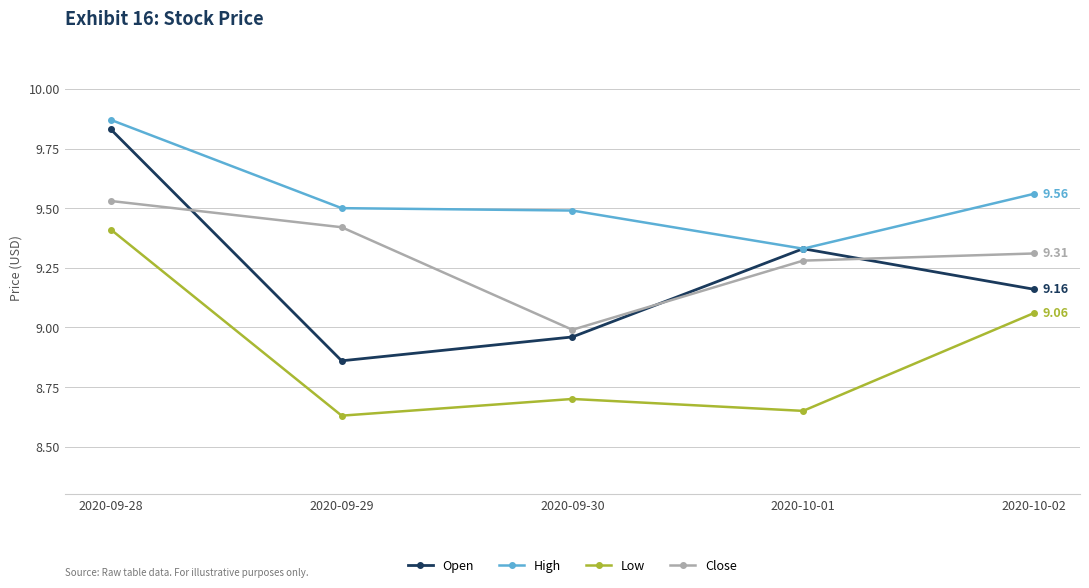

What is the spread (max minus min) of values at 2020-10-02?

0.5